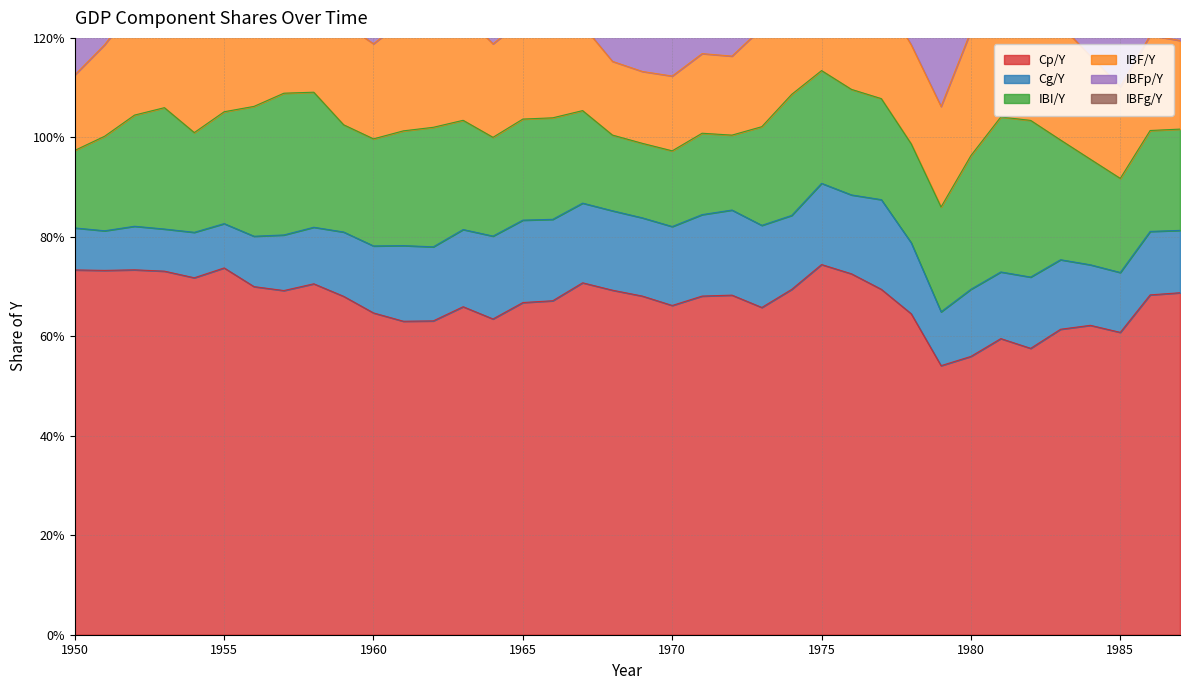

Where is the first local minimum for Cp/Y?

1951